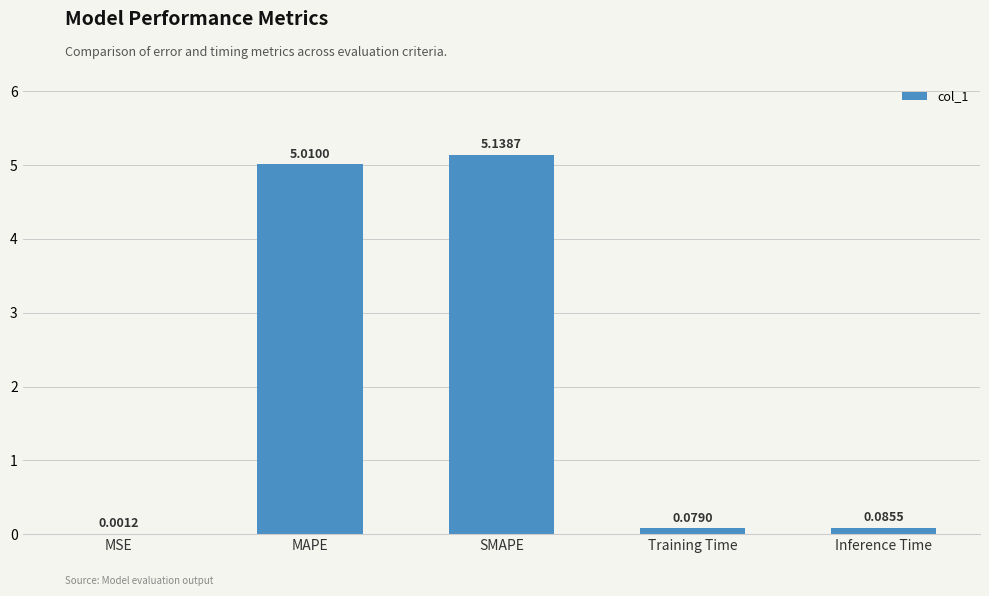

How many data points does each series have?

5